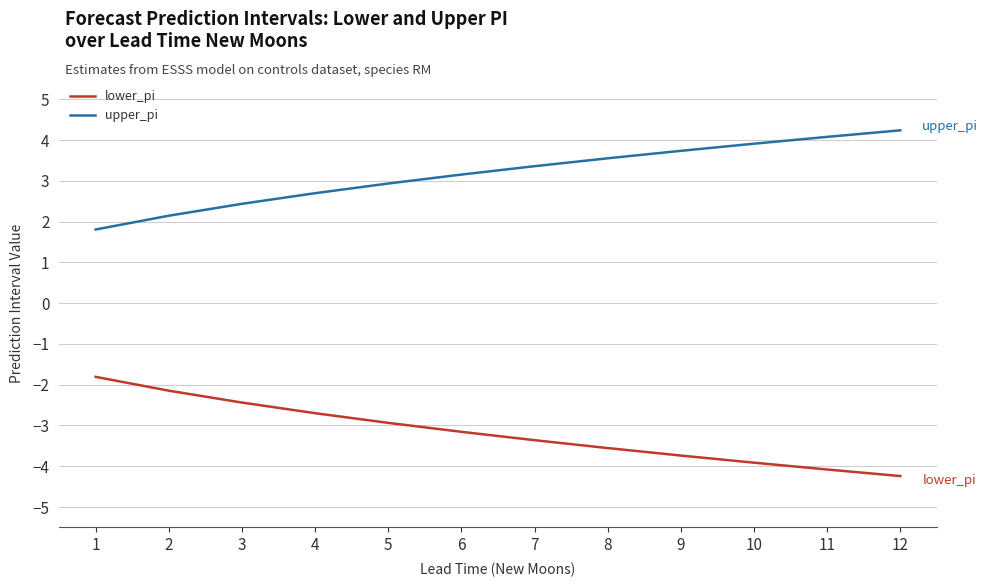

What are all the series names shown in the legend?

lower_pi, upper_pi